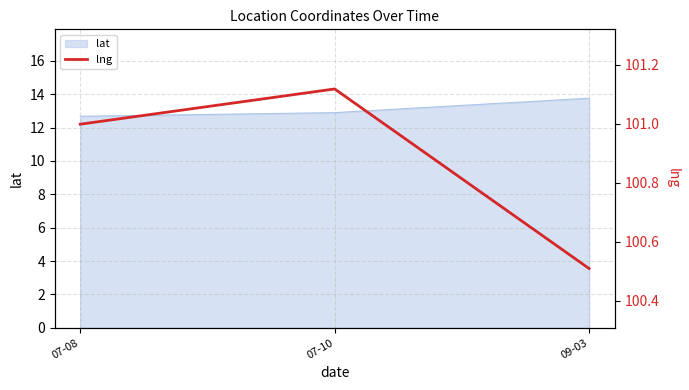

What is the average value?

100.9